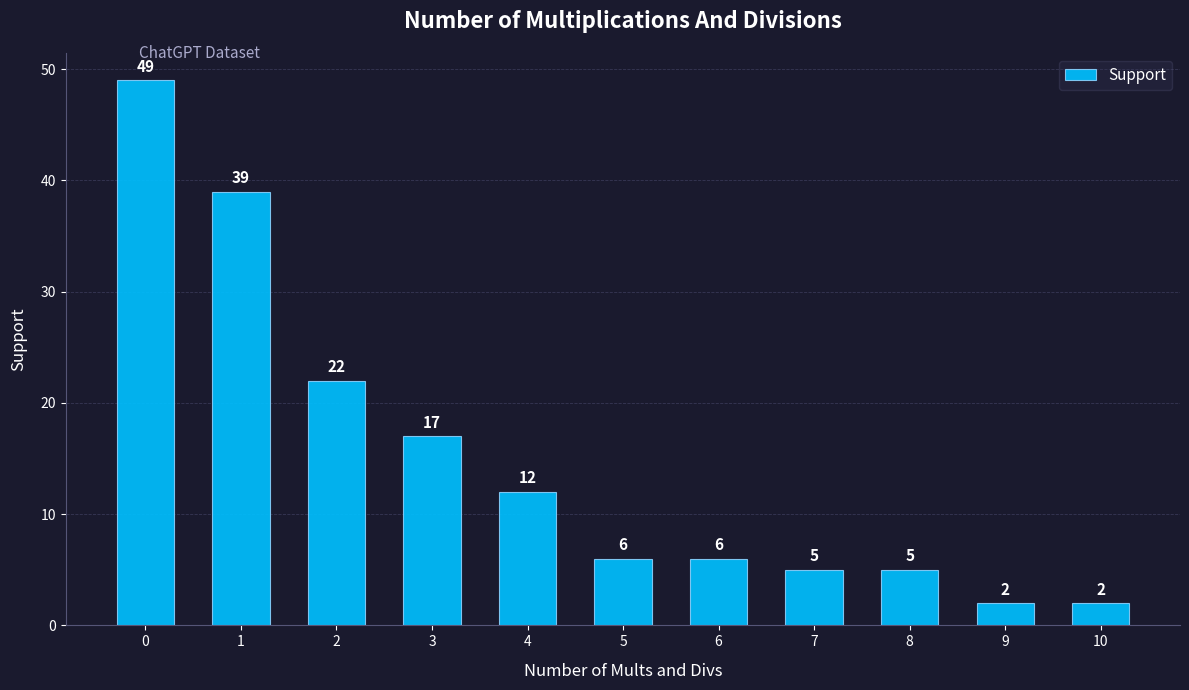

Reading left to right, what are all the values shown in this chart?

49	39	22	17	12	6	6	5	5	2	2